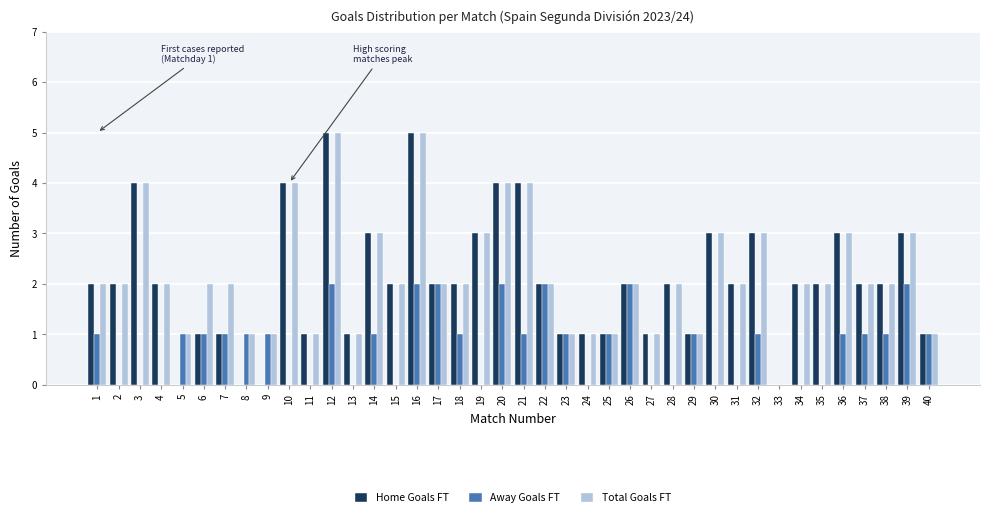

Which series changed the most between 13 and 29?

Away Goals FT